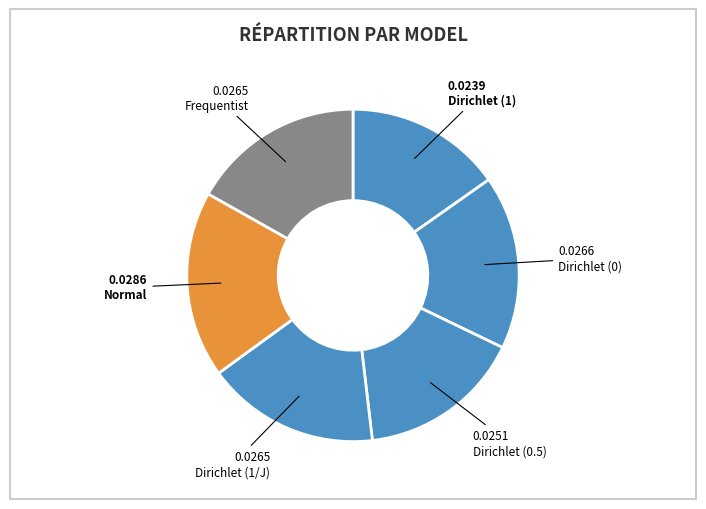

Which category has the smallest portion of the pie?

Dirichlet (1)